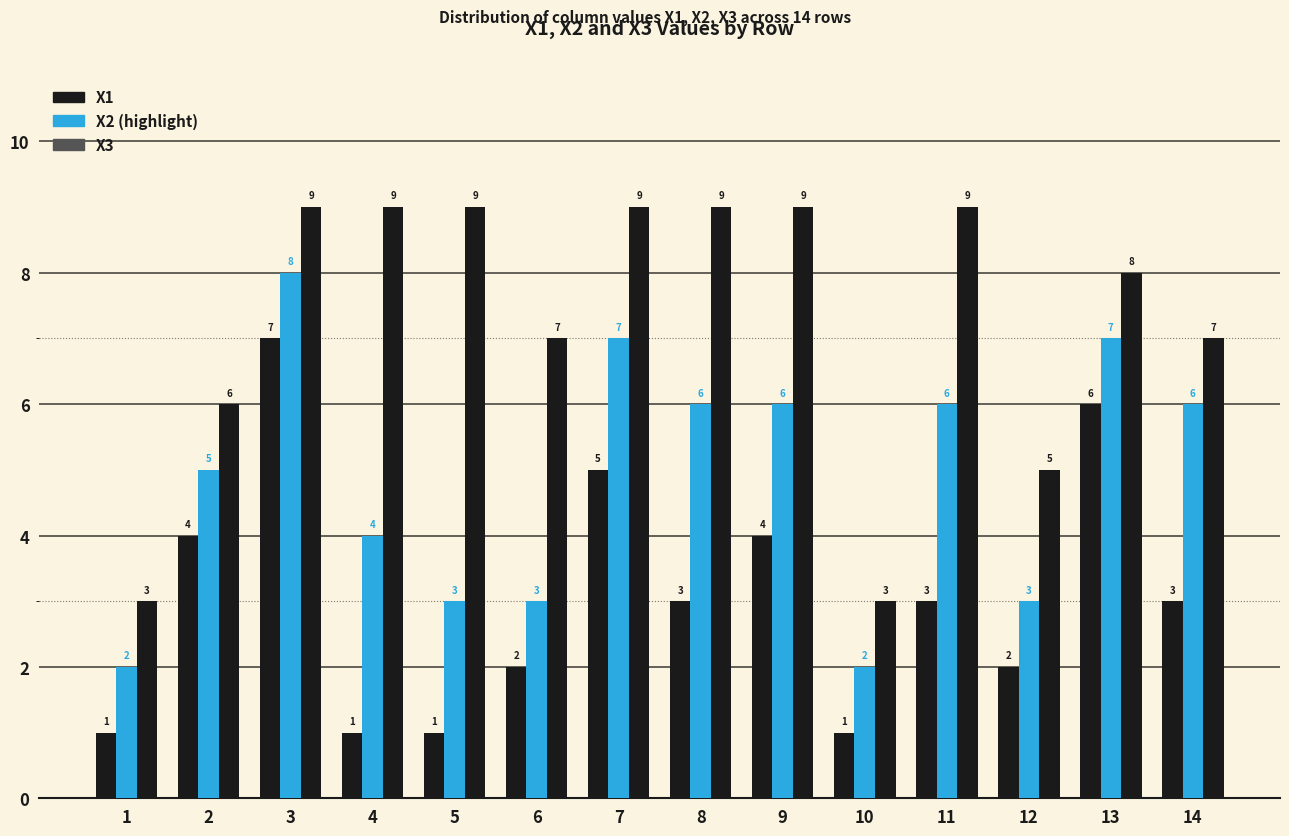

Count the number of data series in this chart.

3